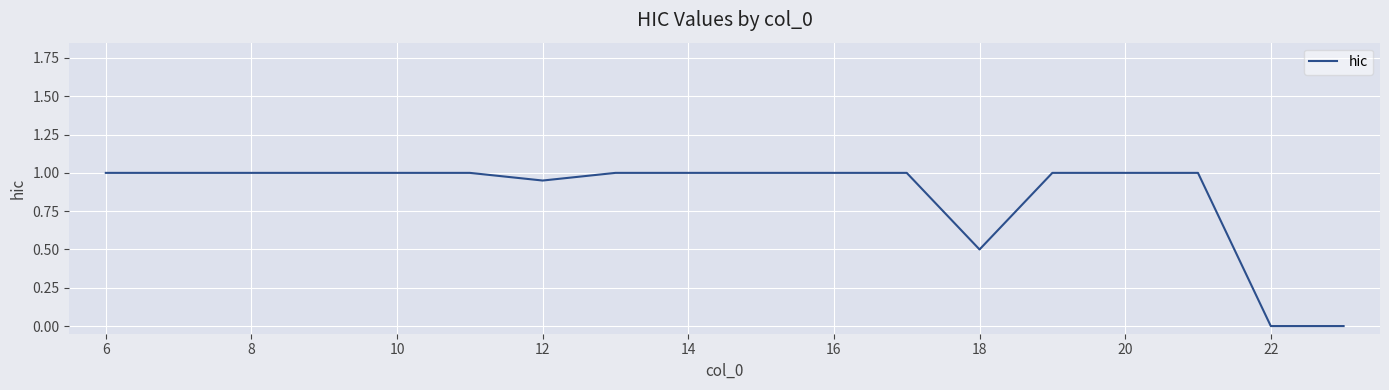

What is the difference between the maximum and minimum values?

1.0